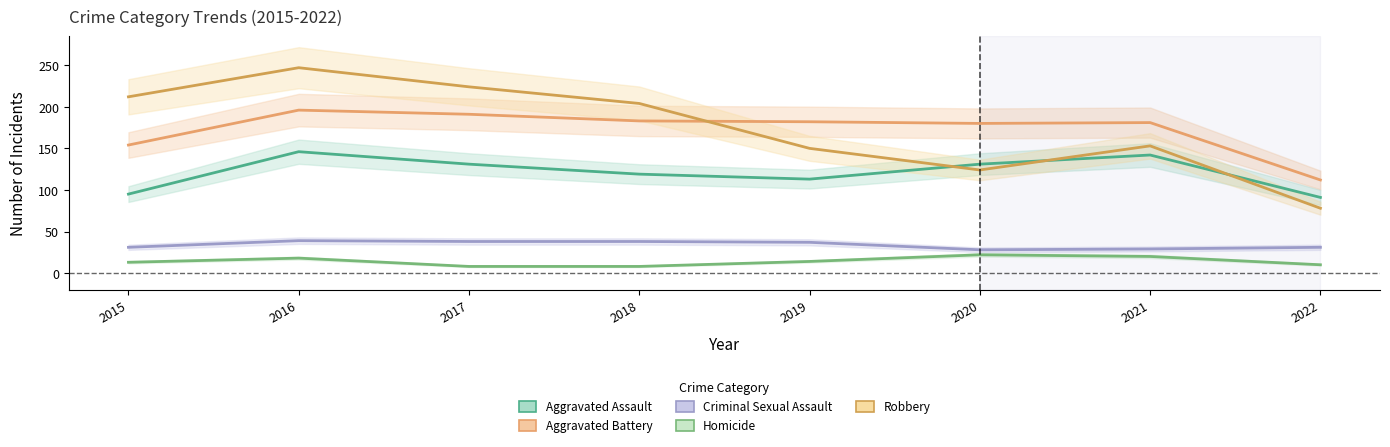

Which series has the largest total across all categories?

Robbery